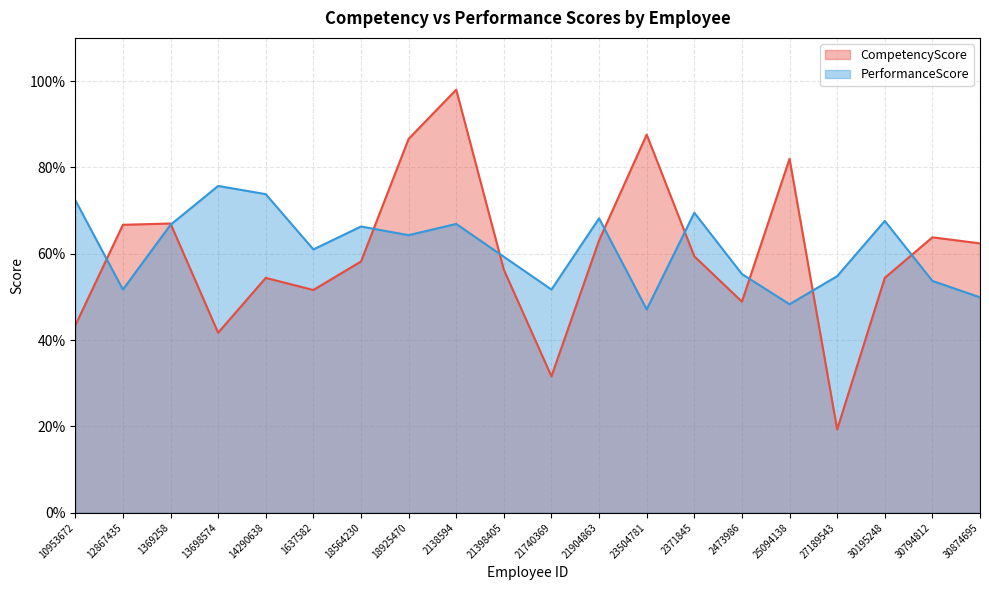

How many intersections are there between PerformanceScore and CompetencyScore?

9